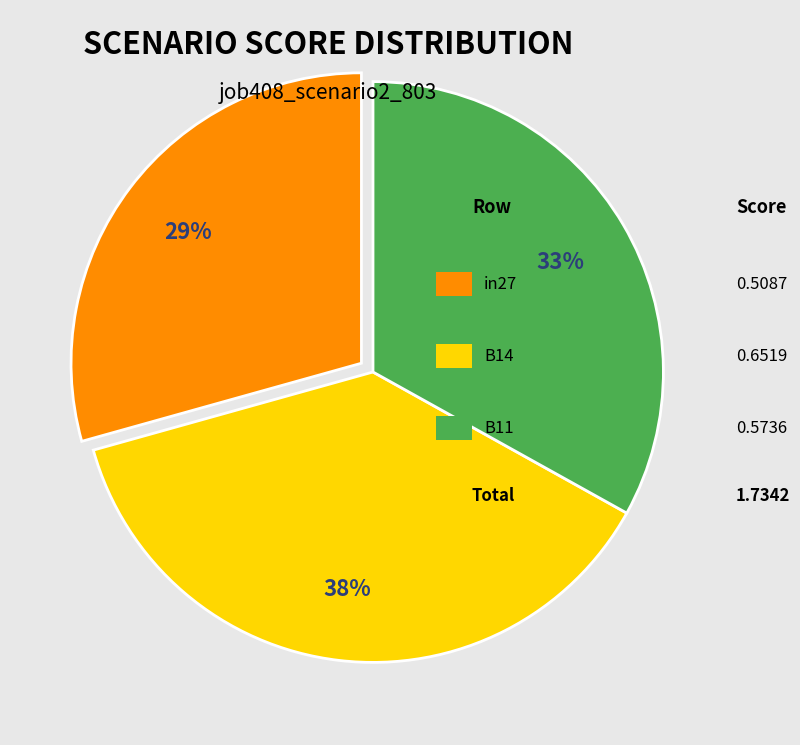

Is there any slice that represents more than half of the pie?

No